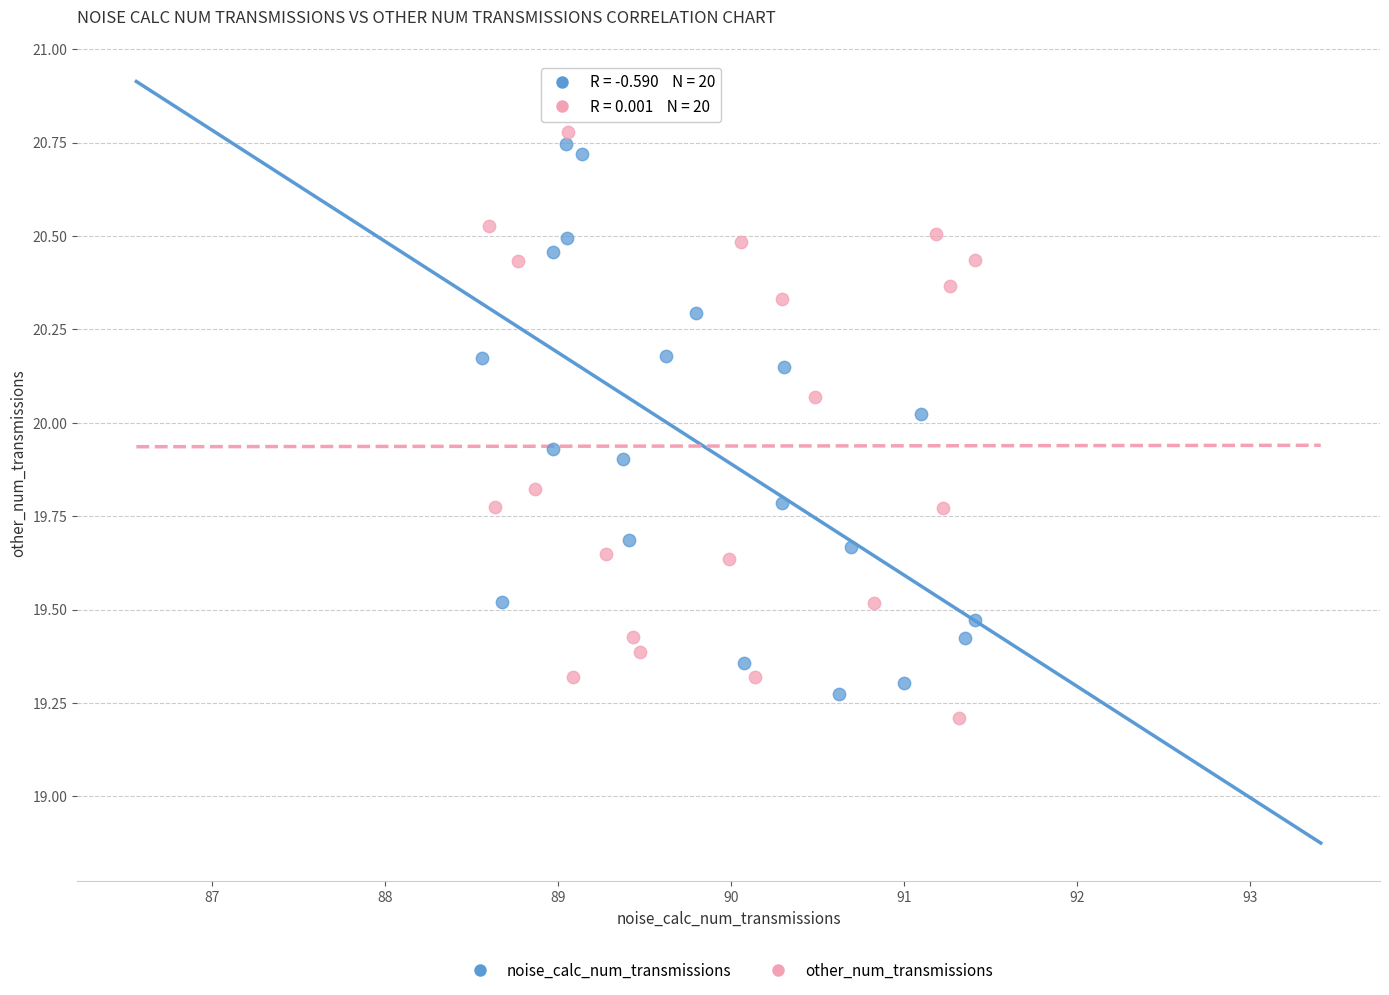

What are all the series names shown in the legend?

noise_calc_num_transmissions, other_num_transmissions